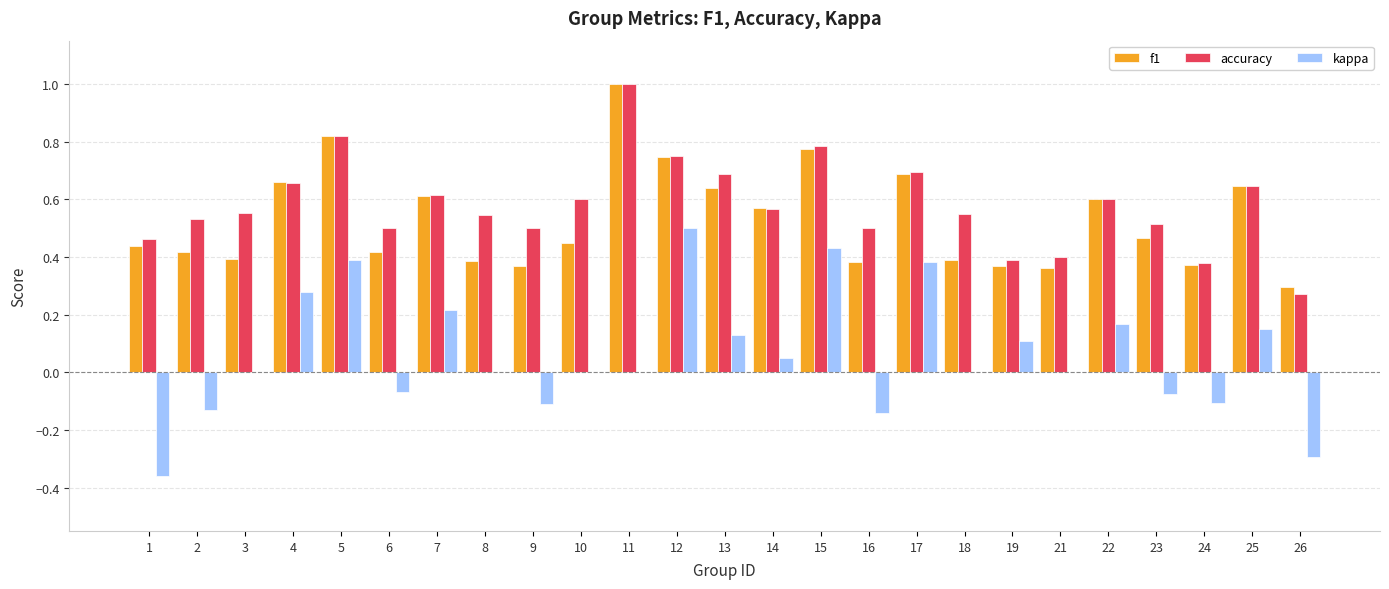

Are the bars horizontal?

No